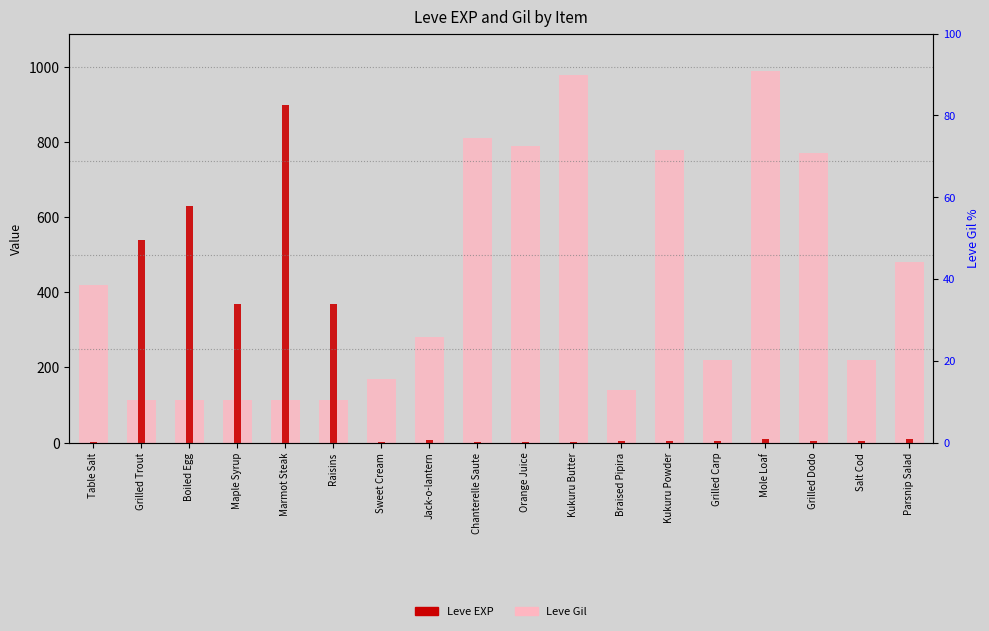

Does the chart contain any negative values?

No